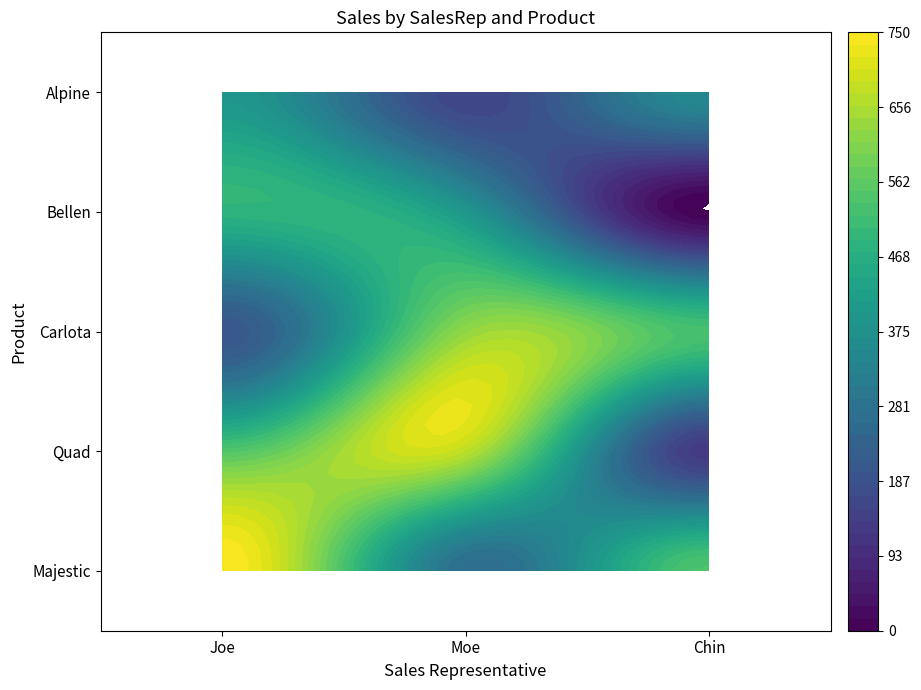

Reading left to right, list all the values displayed in this chart.

Joe: 750	544	483	396	200
Moe: 270	672	391	154	625
Chin: 540	128	0	352	525